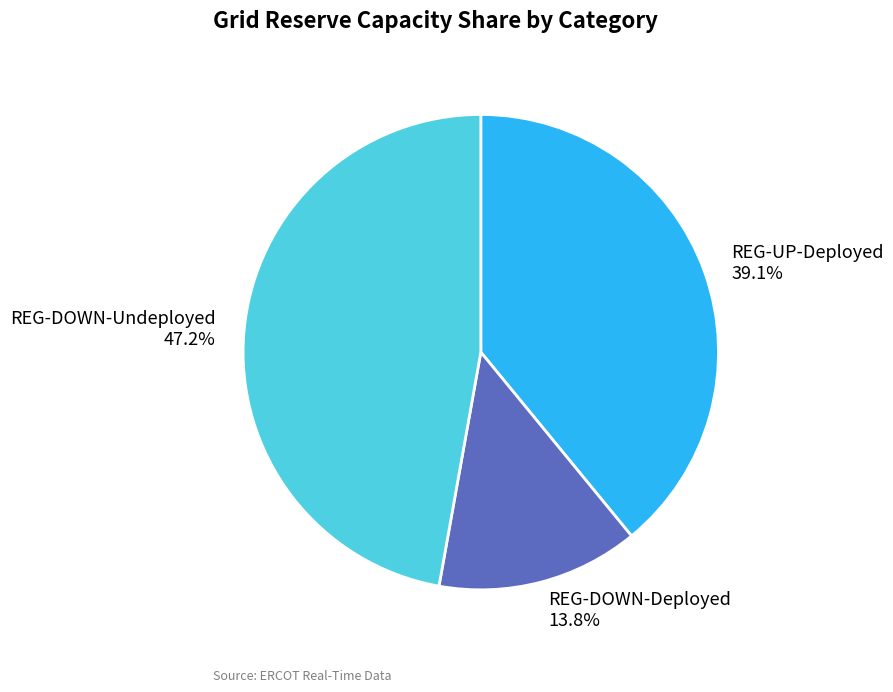

Rank the categories by value from highest to lowest.

REG-DOWN-Undeployed 47.2%, REG-UP-Deployed 39.1%, REG-DOWN-Deployed 13.8%